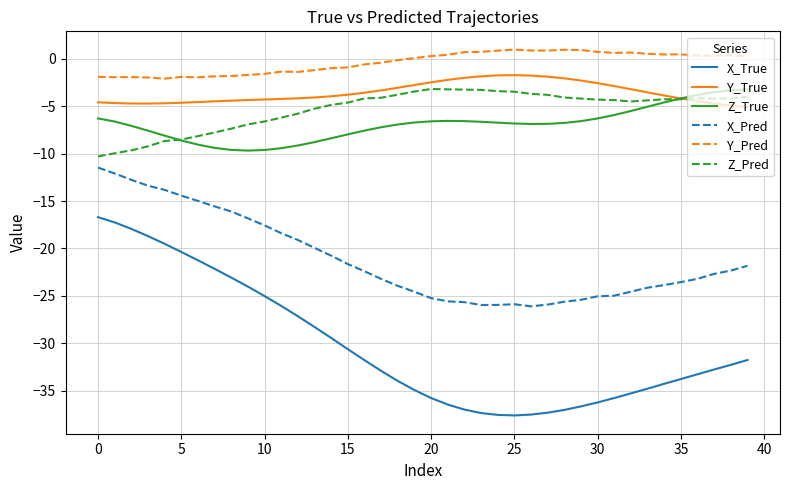

Which series has the largest total across all categories?

Y_Pred